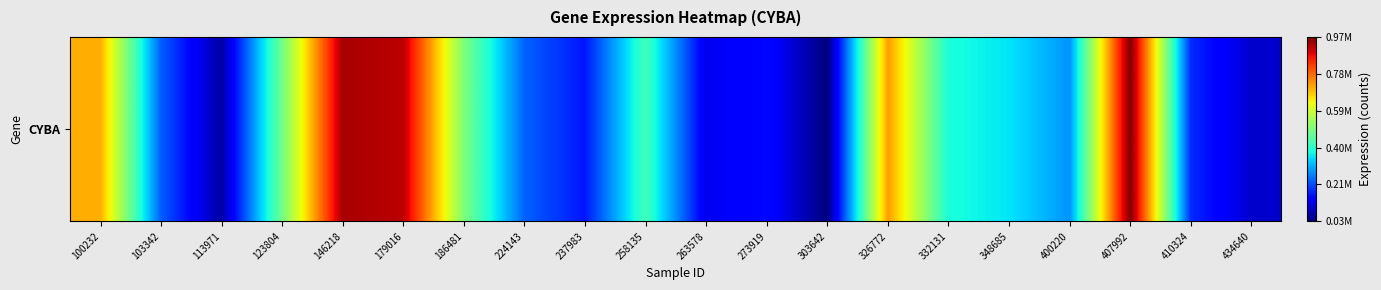

List the labels in order of value, smallest first.

303642, 113971, 434640, 263578, 273919, 237983, 410324, 103342, 224143, 400220, 348685, 332131, 258135, 123804, 186481, 100232, 326772, 179016, 146218, 407992